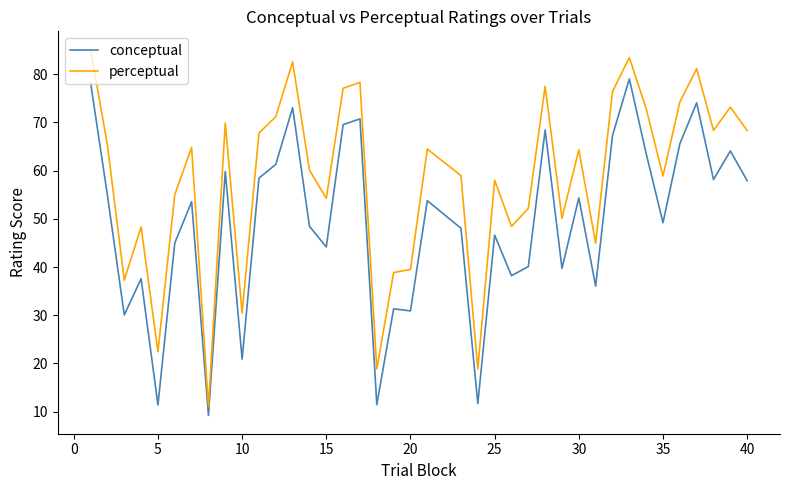

In conceptual, how many points are higher than both neighbors (excluding endpoints)?

13